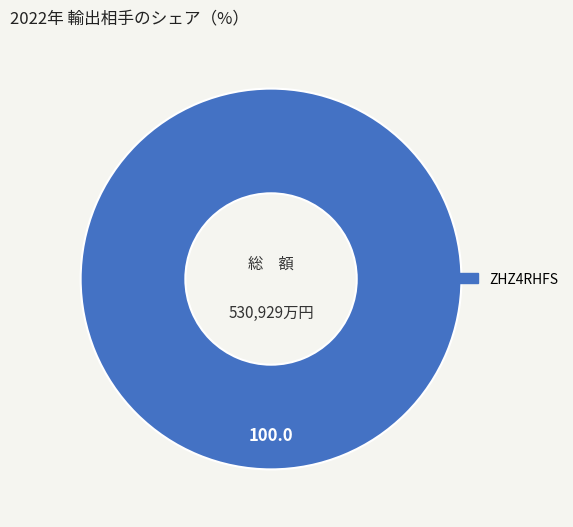

Rank the categories by value from lowest to highest.

ZHZ4RHFS